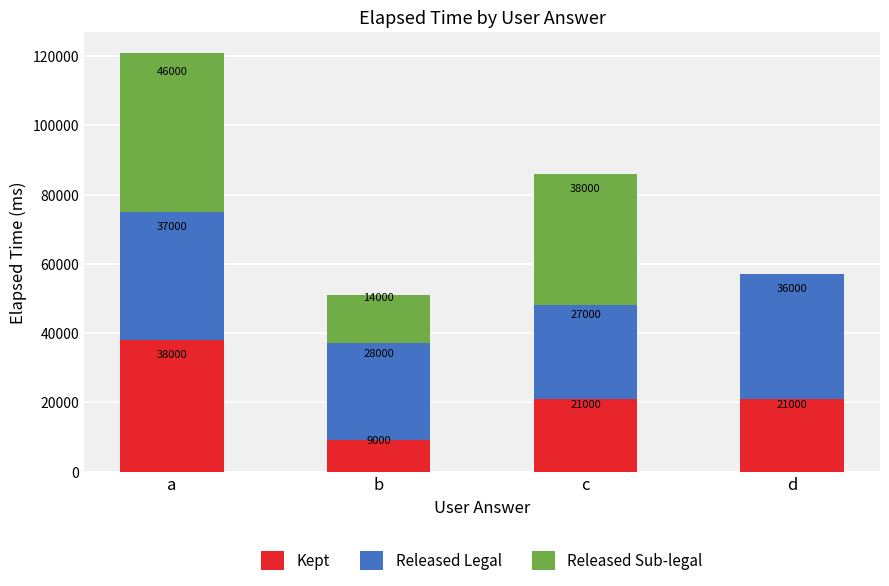

Does the chart contain stacked bars?

Yes